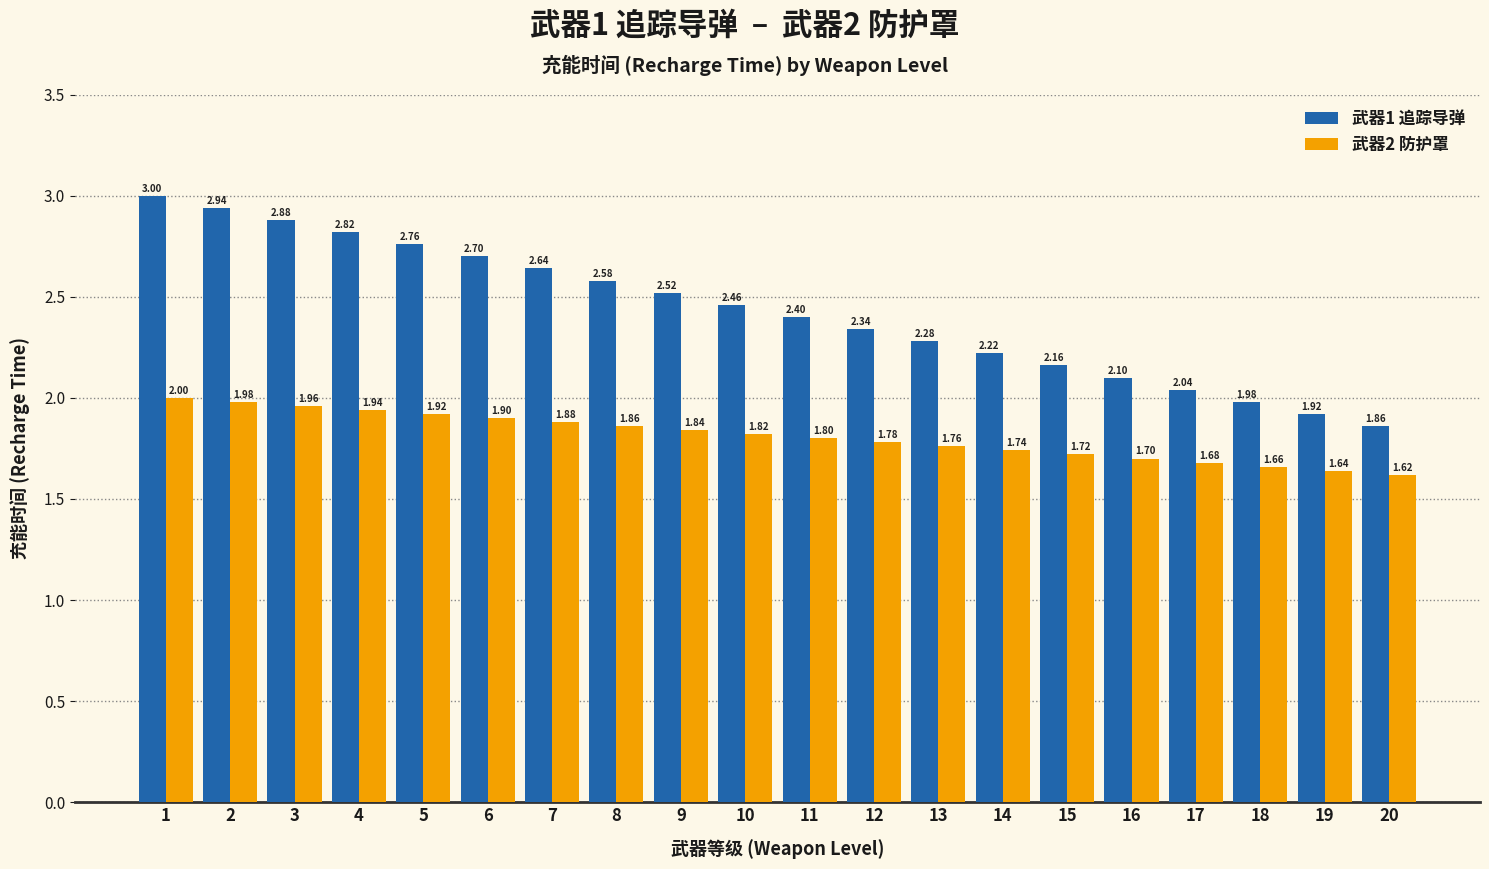

List the labels in order of 武器1 追踪导弹 value, largest first.

1, 2, 3, 4, 5, 6, 7, 8, 9, 10, 11, 12, 13, 14, 15, 16, 17, 18, 19, 20